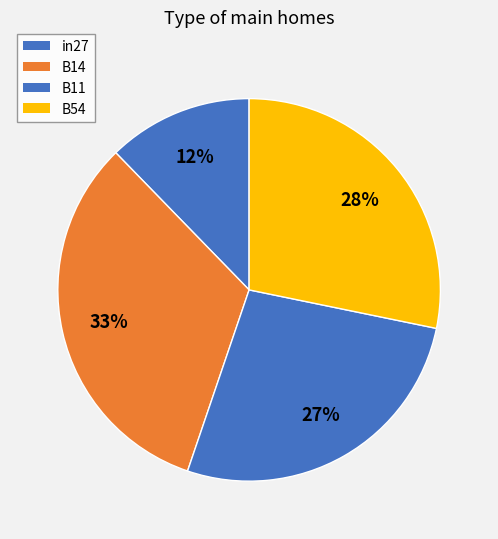

Combined, what portion of the pie is B14 and B54?

60.7%